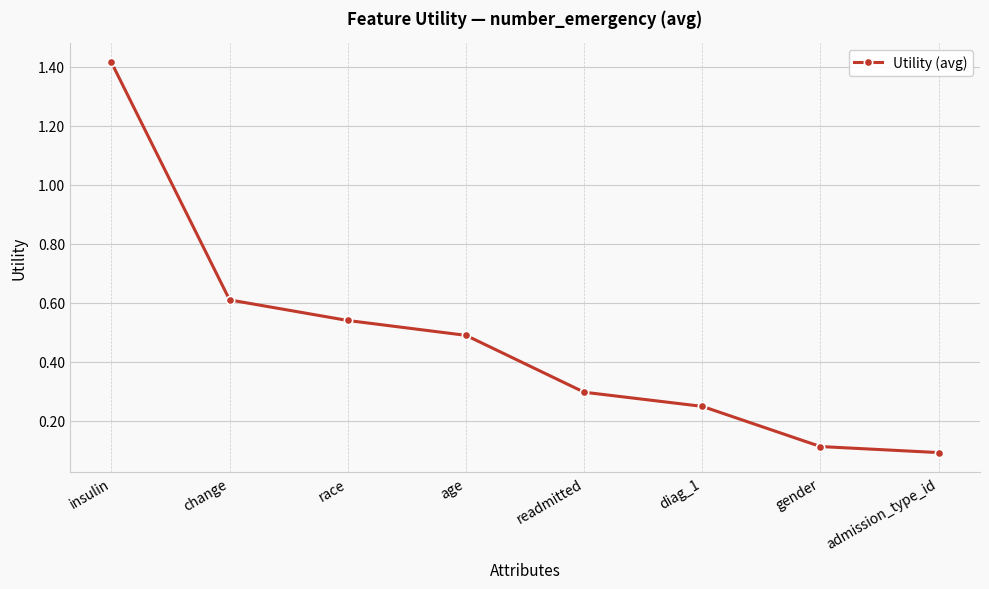

What is the greatest value displayed?

1.4